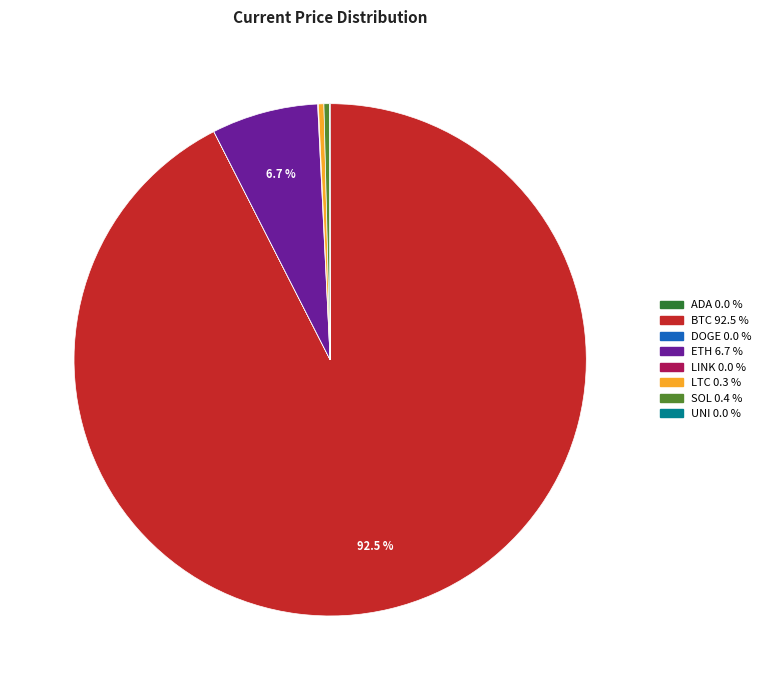

Is there any slice that represents more than half of the pie?

Yes